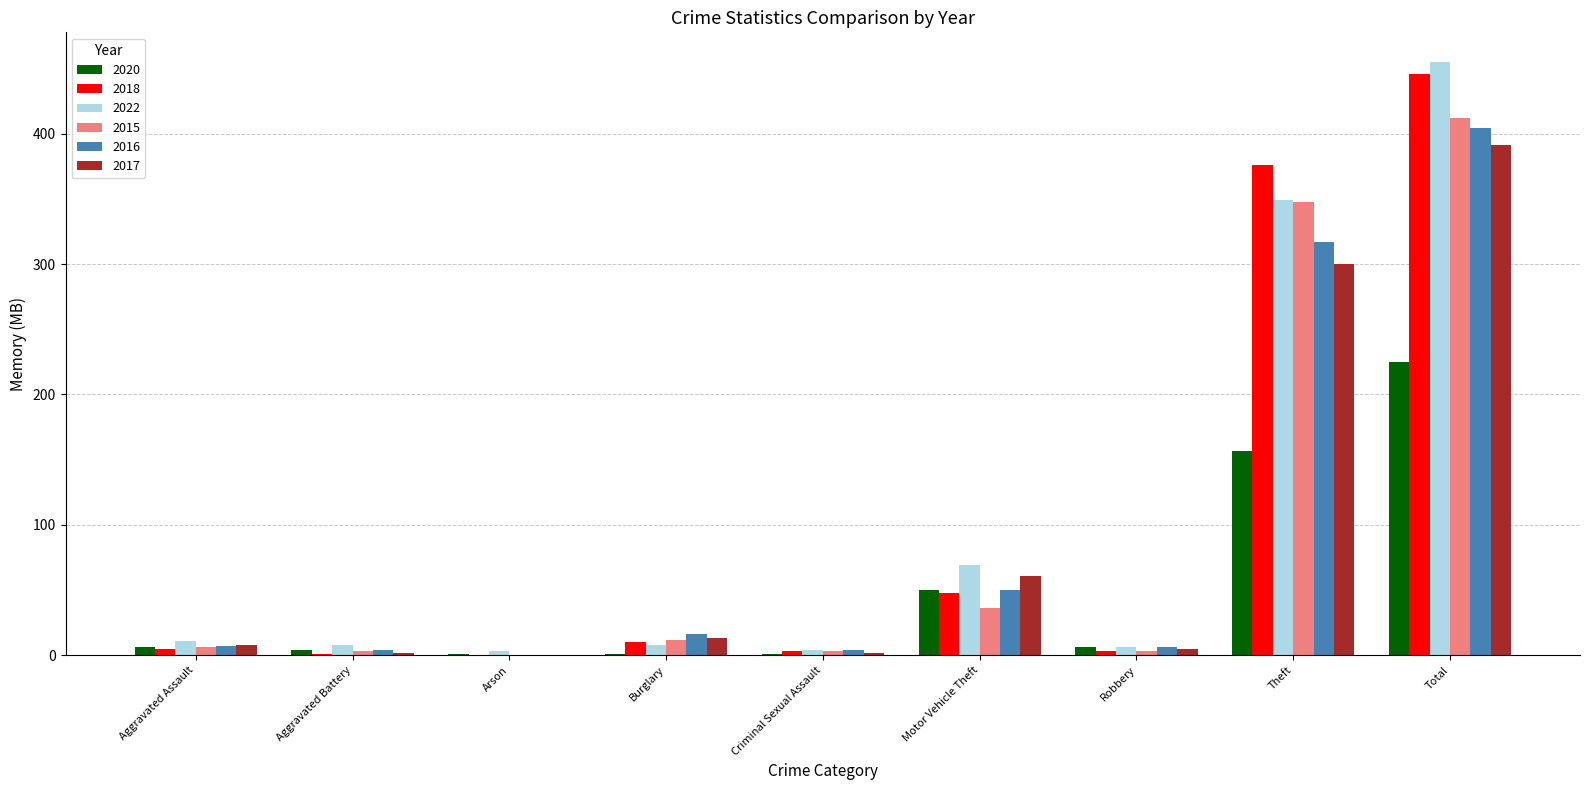

True or false: 2018 has a value of 48 at Motor Vehicle Theft.

True